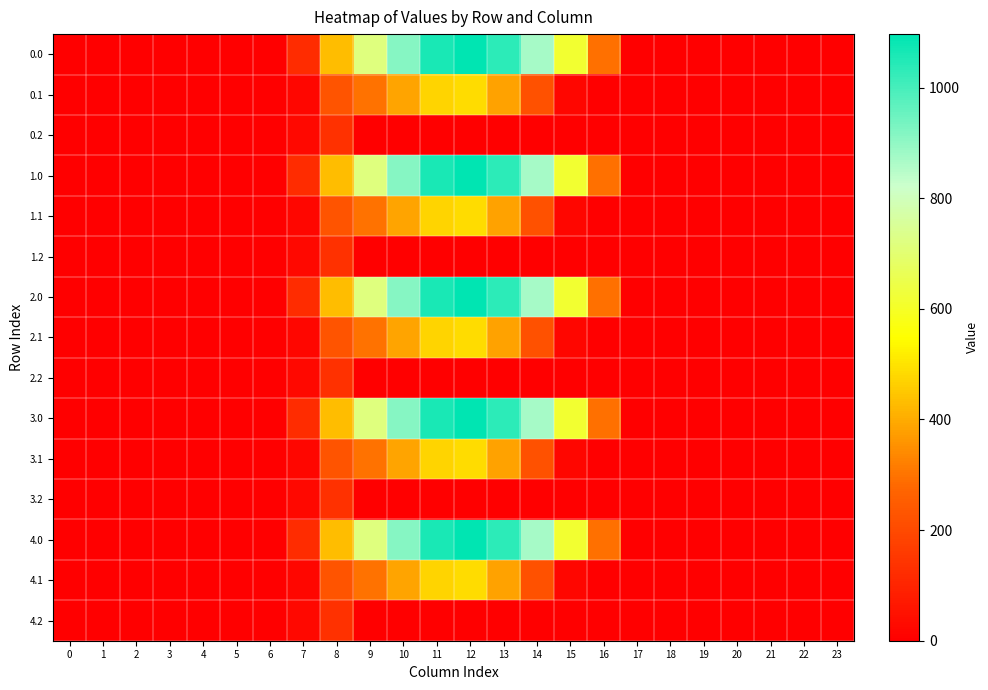

At how many categories does at least one series exceed 502?

7